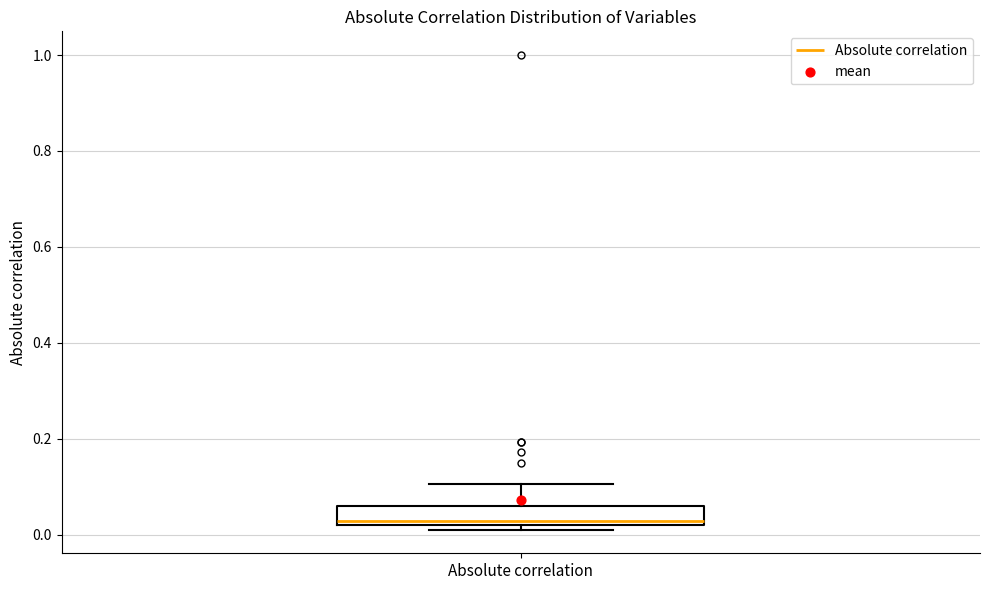

Read this box plot against the y-axis: the position of the median line, the range covered by the box, and the ends of both whiskers. The values are not printed on the chart, so give them approximately, as read against the axis.

median 0.02 (just above the box's lower edge), box 0.02 to 0.06, whiskers 0.02 (just below the box's lower edge) to 0.10